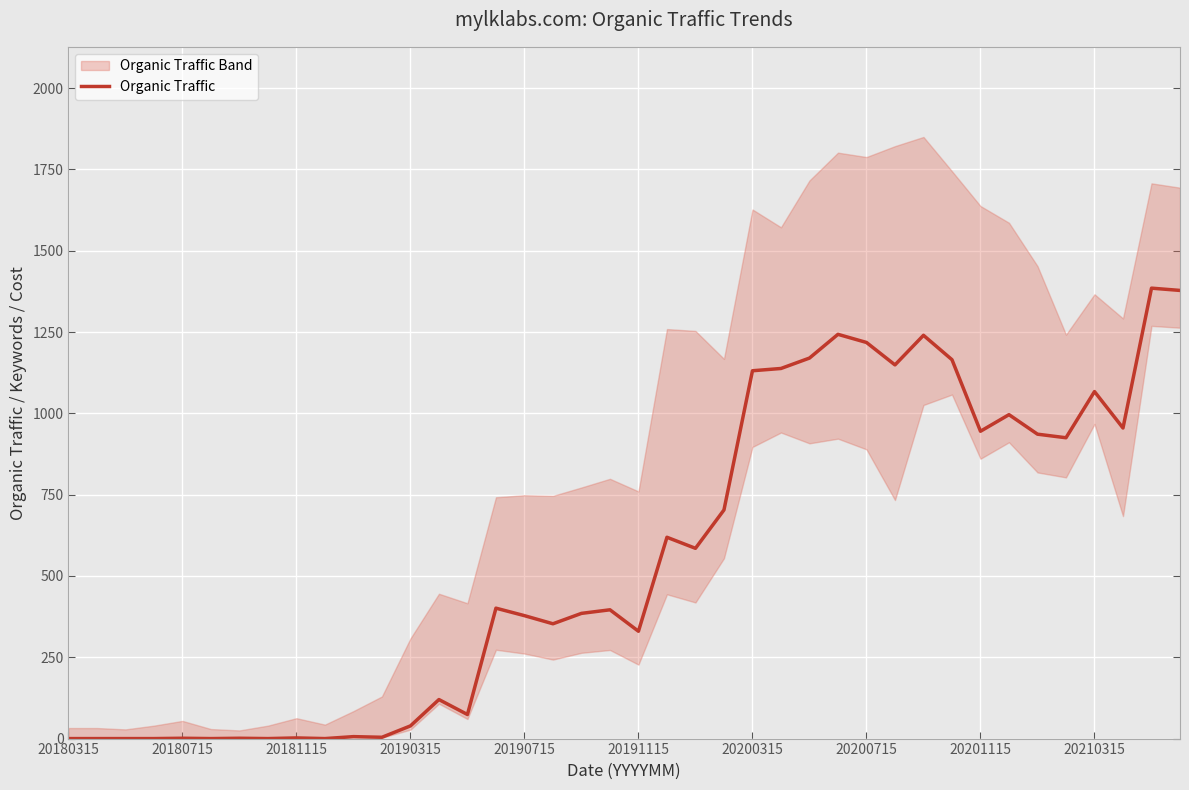

The chart shows a value of 1218 at 20200715. True or false?

True